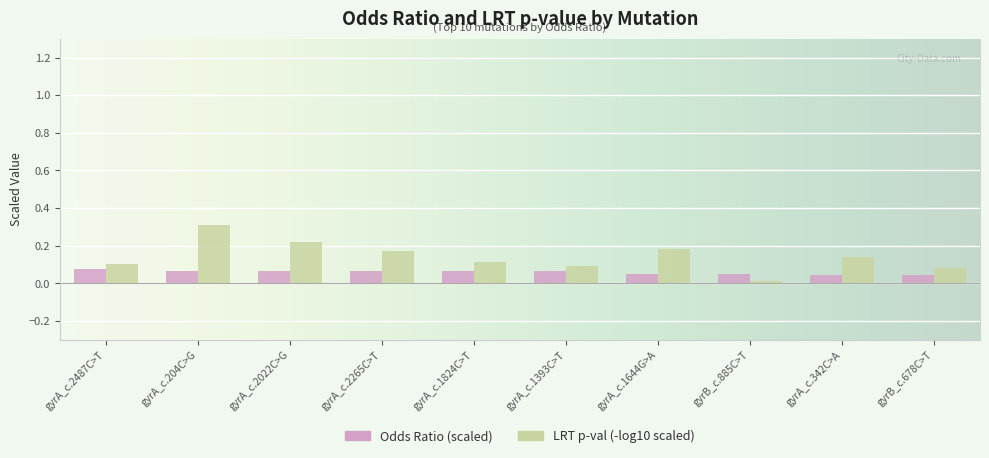

What is the approximate value of LRT p-val (-log10 scaled) at gyrA_c.204C>G?

0.3